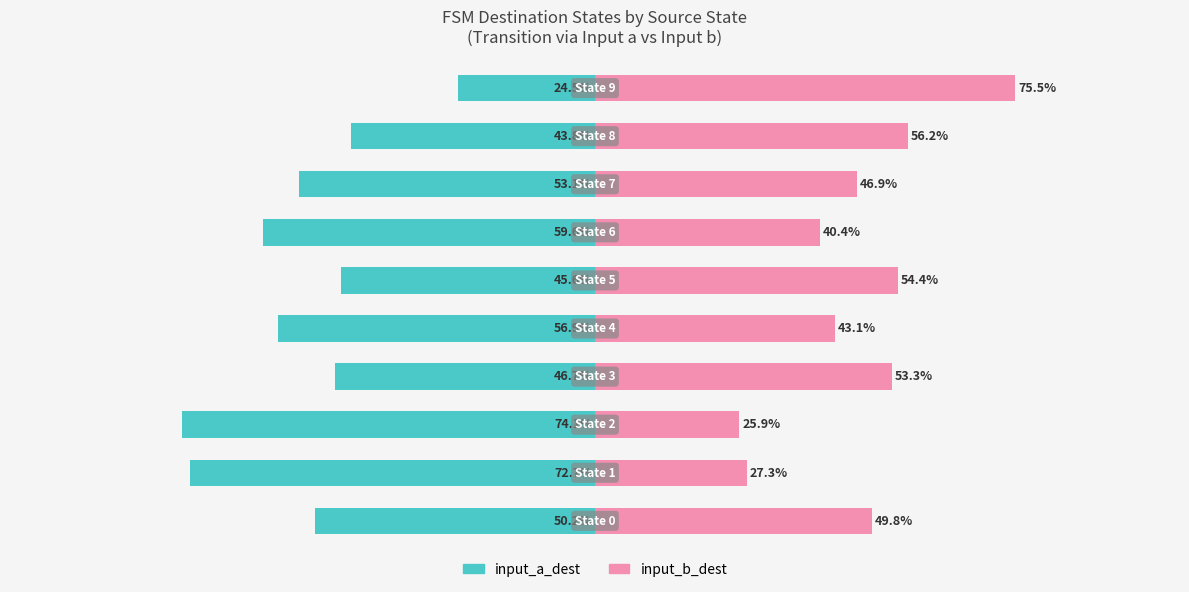

What is the smallest value displayed?

-74.1